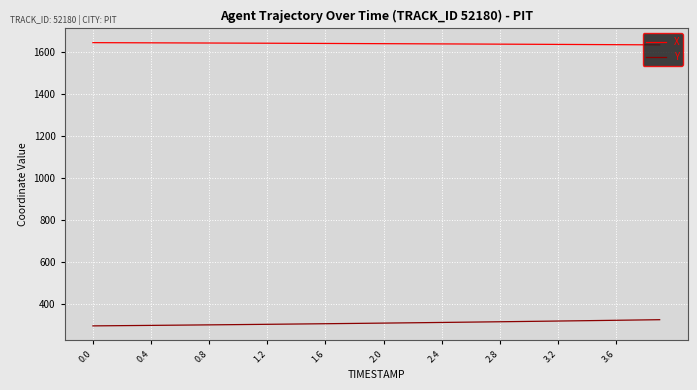

List the series in order of their peak value, lowest first.

Y, X